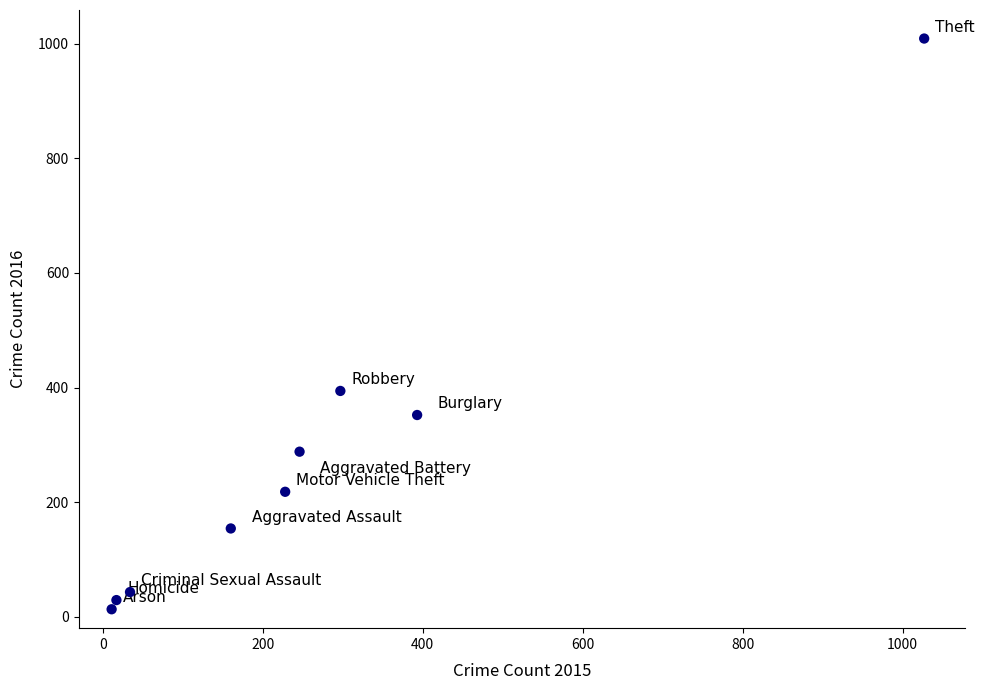

What is the range of X values (max minus min)?

1016